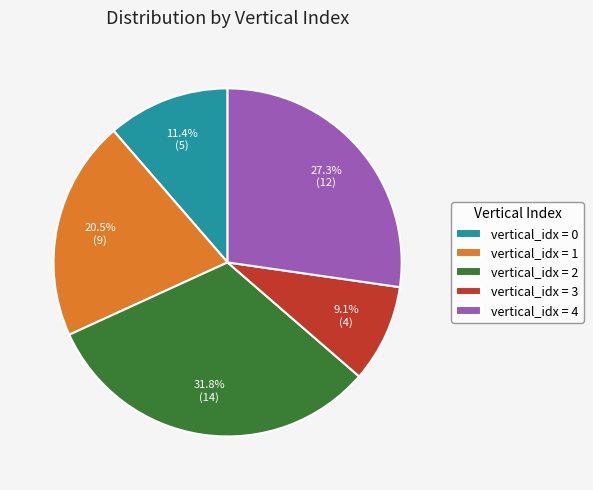

Count the number of slices in the pie.

5